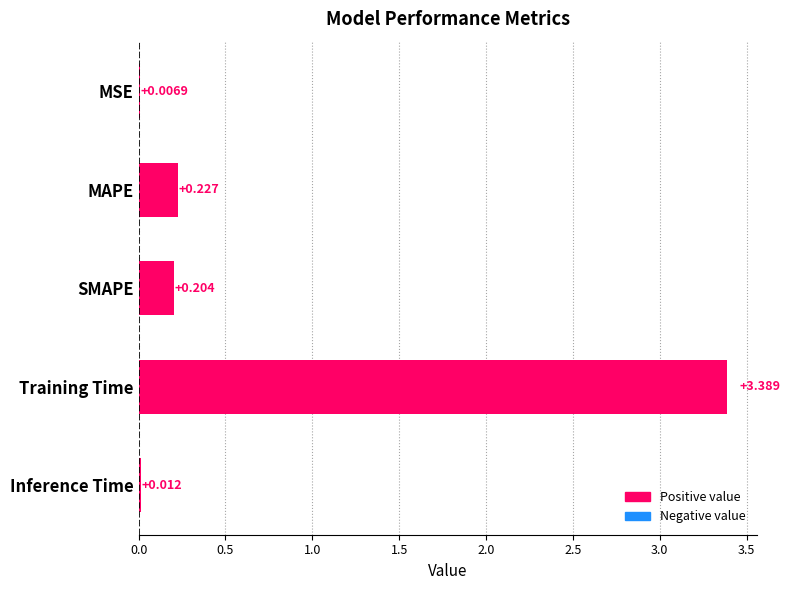

How many series are shown in this chart?

1